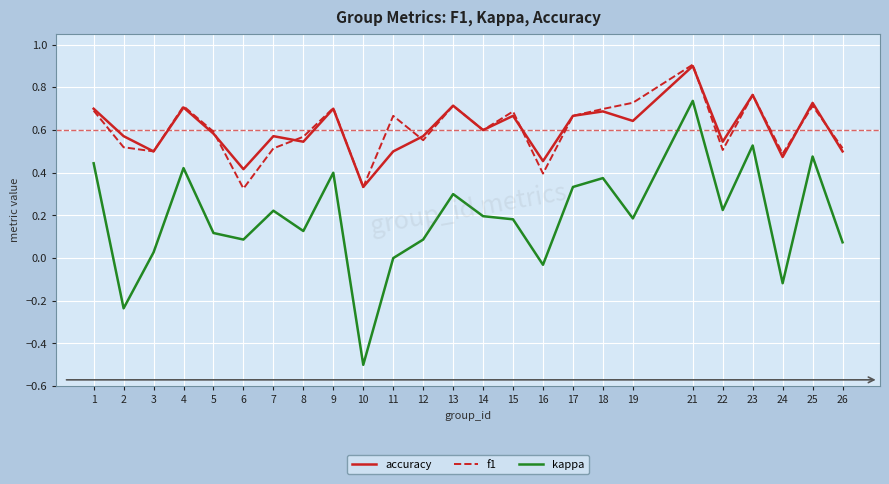

At how many categories does at least one series exceed 0?

25